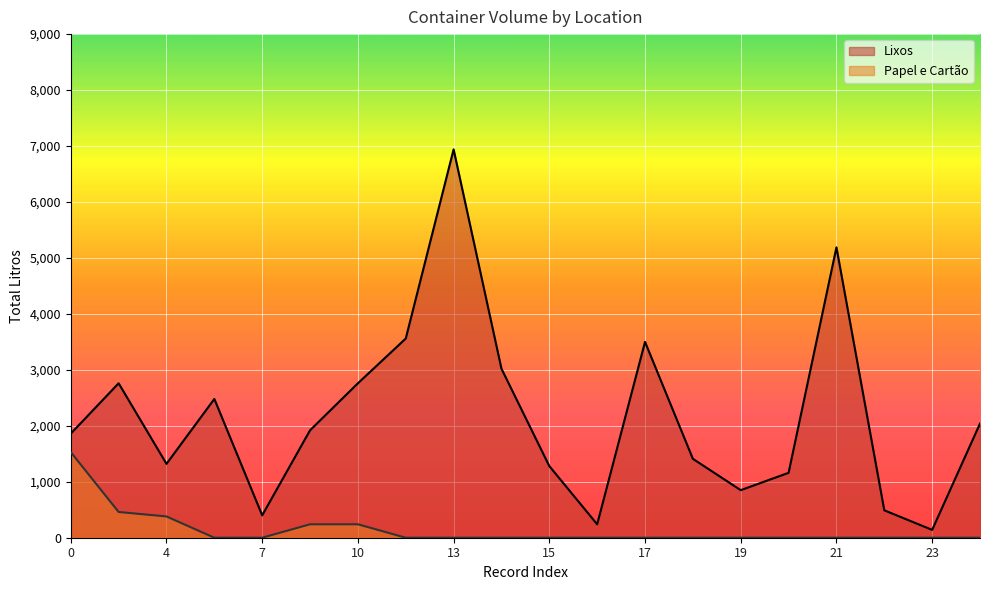

What is the maximum value shown in the chart?

6940